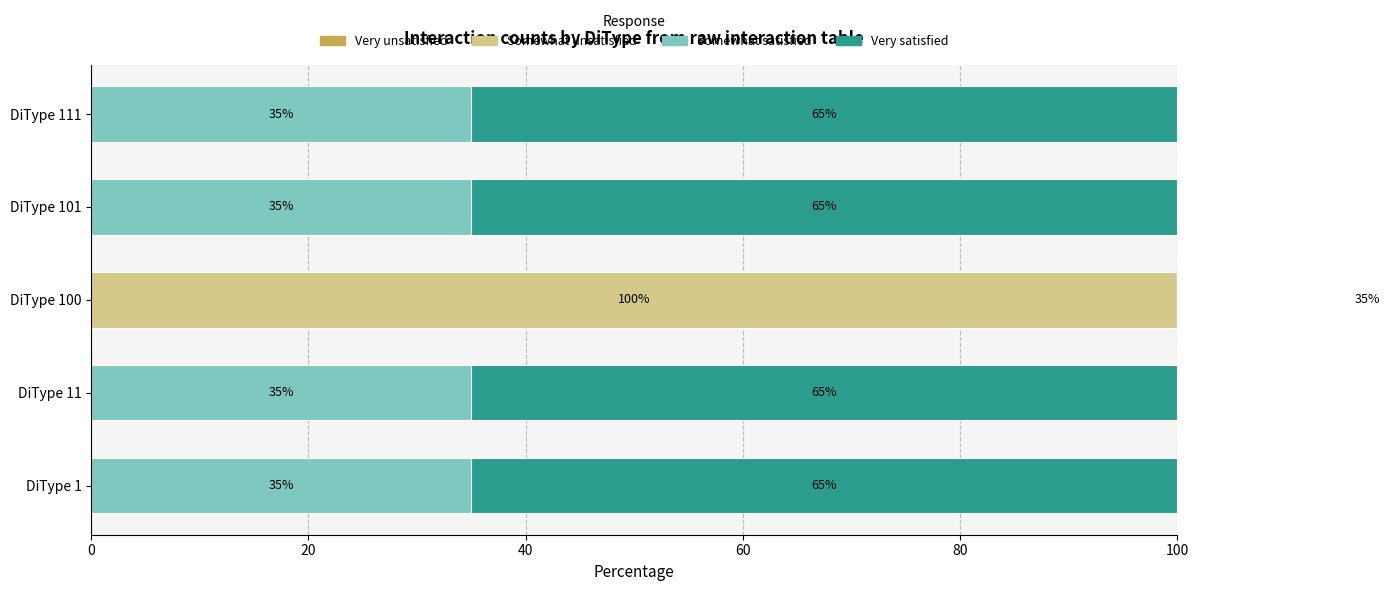

Between 0 and 60, which series saw the biggest shift?

Very unsatisfied